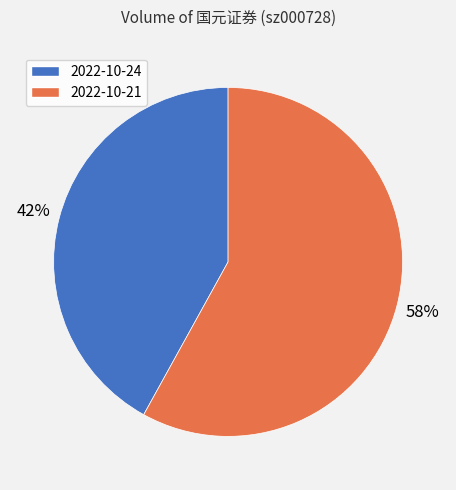

Rank the categories by value from lowest to highest.

2022-10-24, 2022-10-21